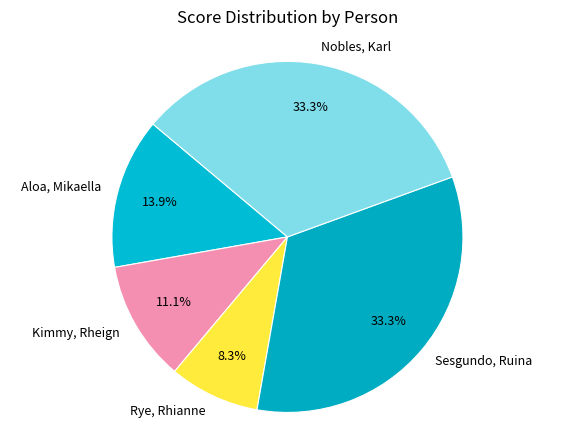

Is Sesgundo, Ruina the majority of the pie?

No